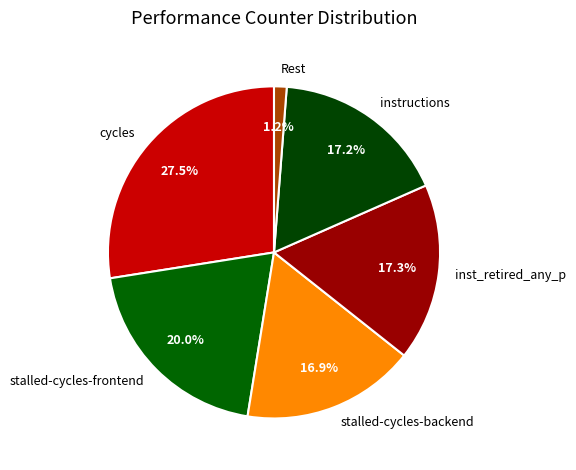

Is there a majority slice in this chart?

No